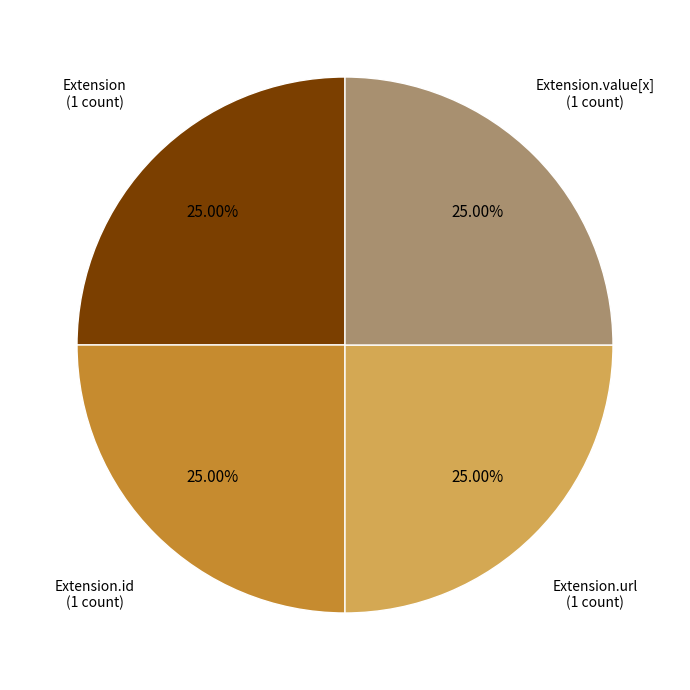

Is there any slice that represents more than half of the pie?

No